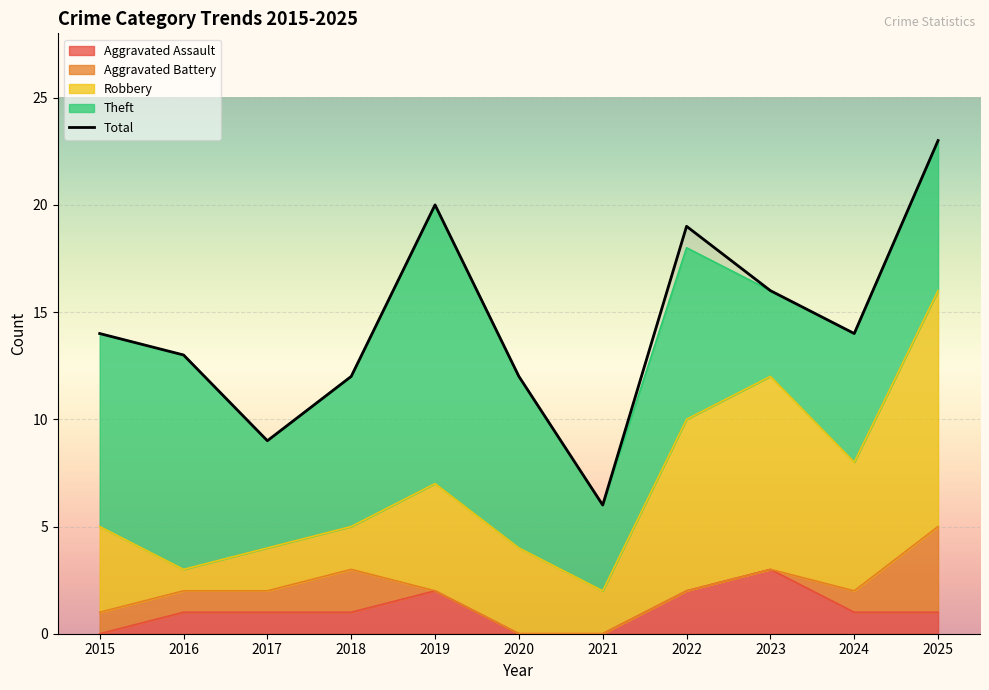

How many data points in Total are less than 14?

5